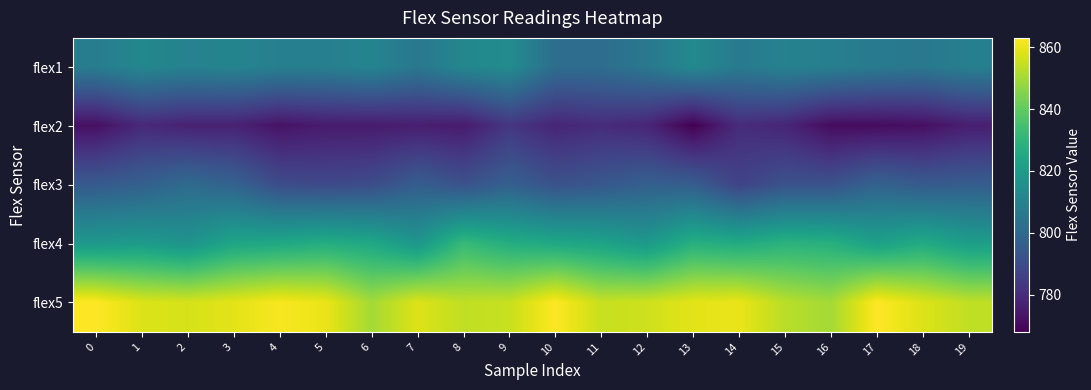

Rank the series by their average value, from lowest to highest.

flex2, flex3, flex1, flex4, flex5